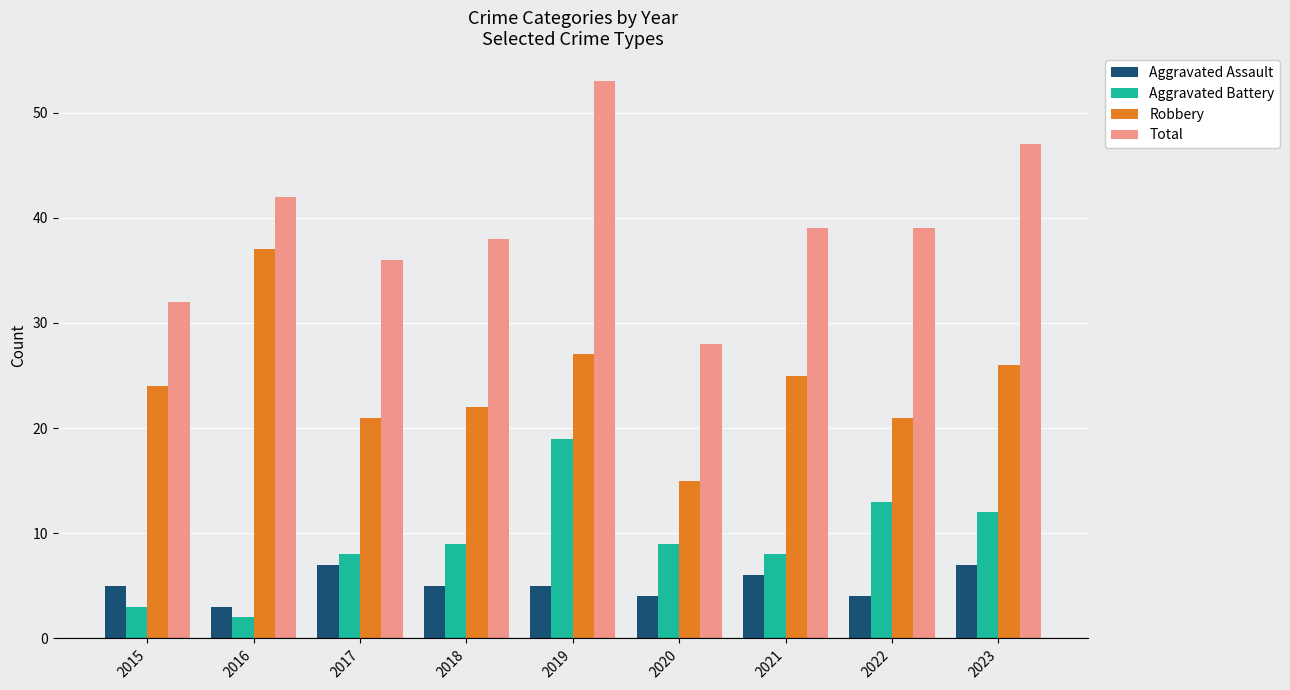

Which series changed the most between 2016 and 2020?

Robbery